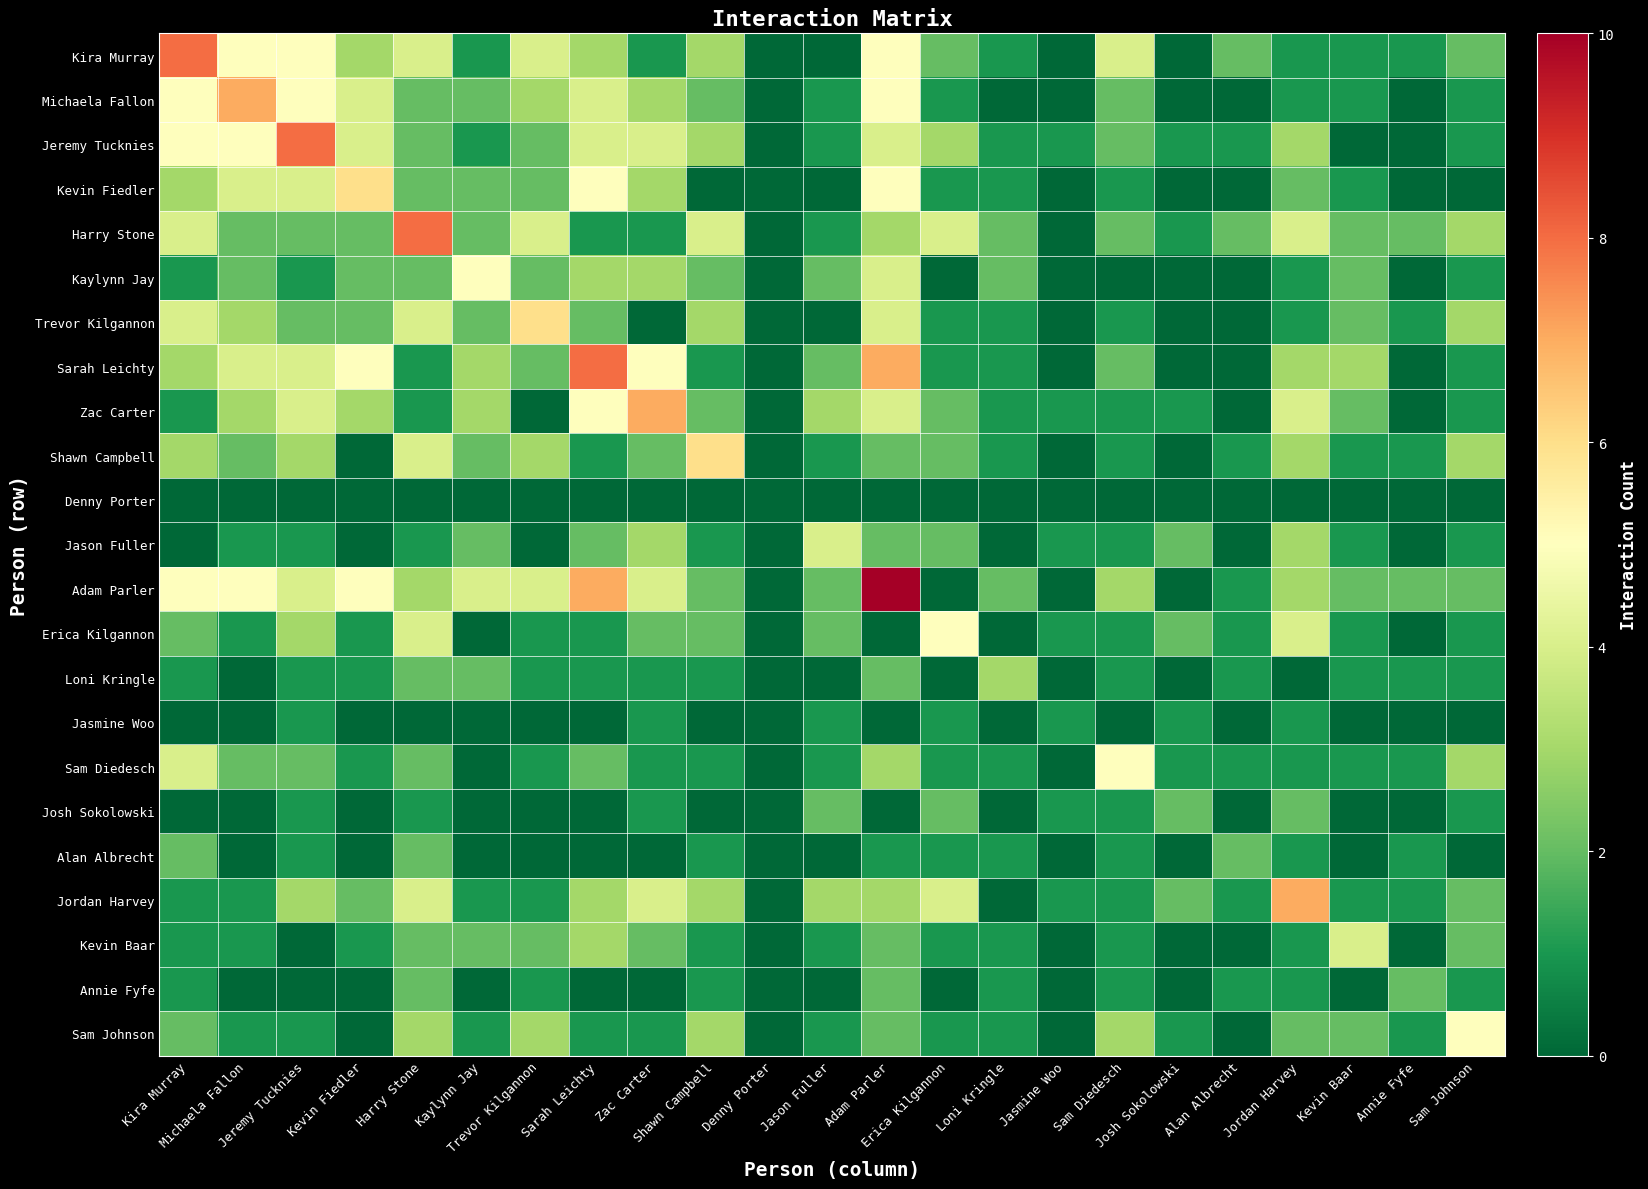

At how many categories does at least one series exceed 1?

21